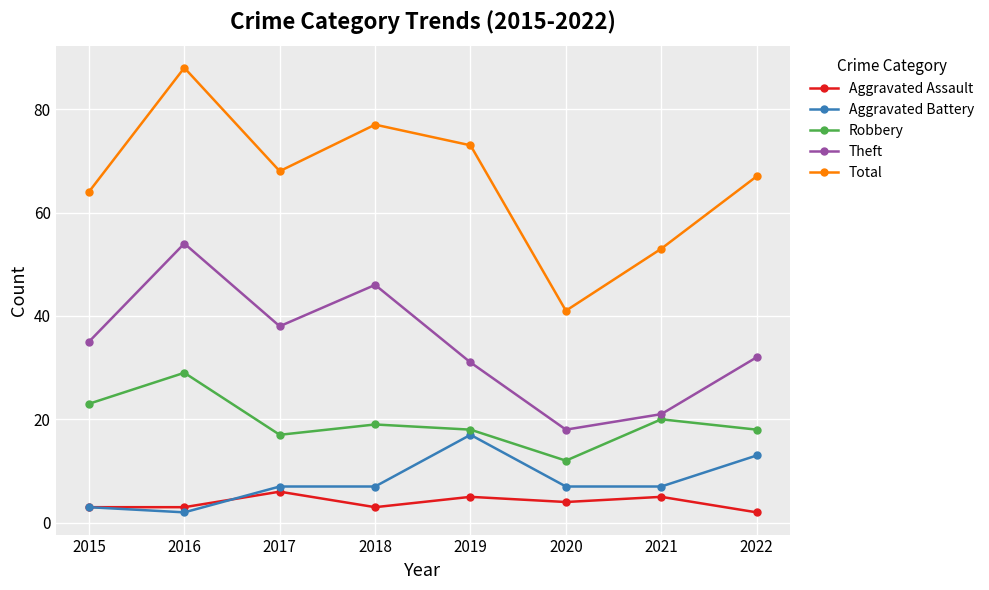

Which series has the largest range (max minus min)?

Total